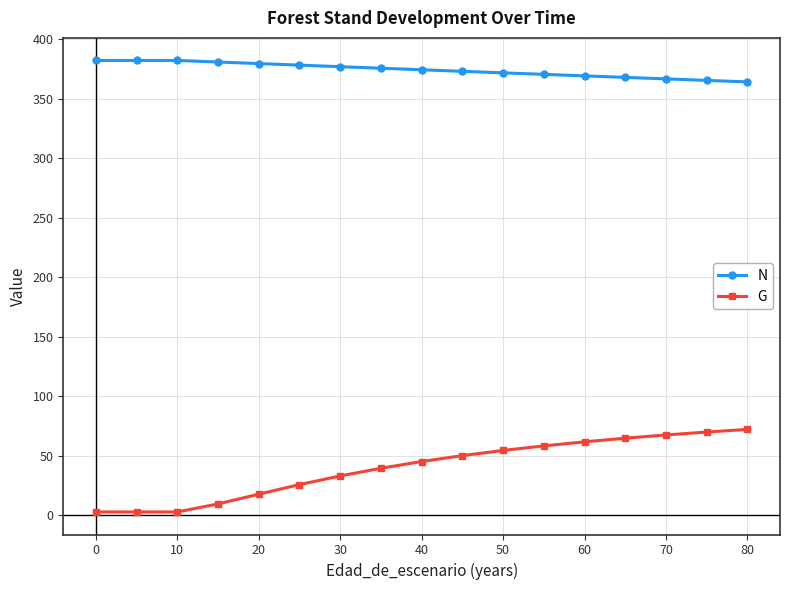

Does the chart display data point markers on the line(s)?

Yes